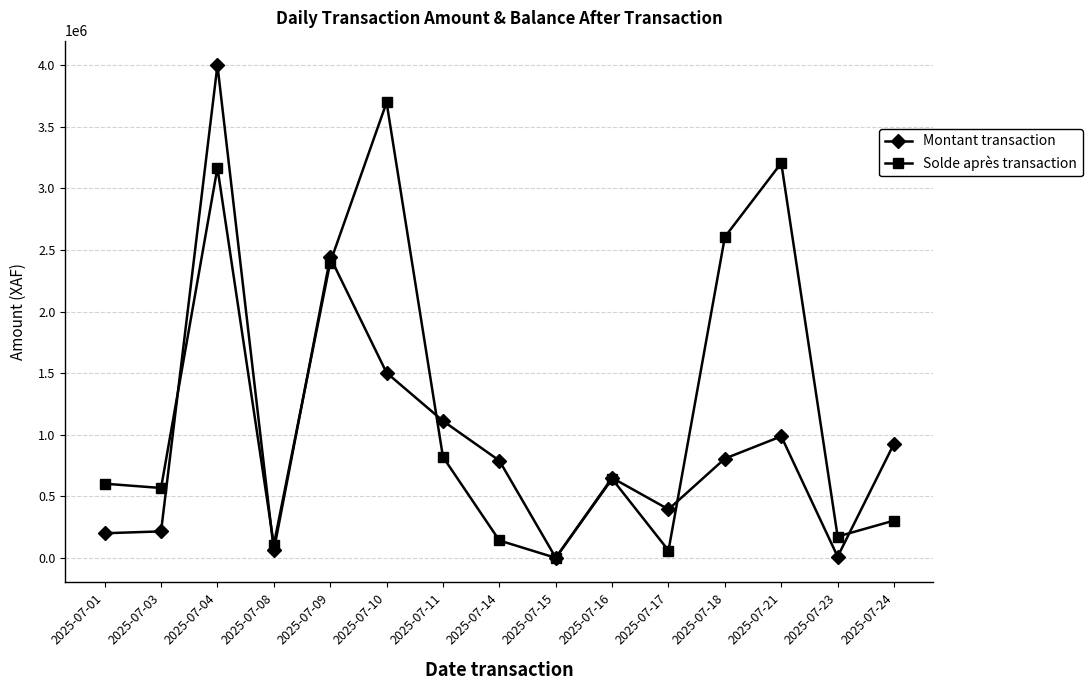

Count the number of data series in this chart.

2